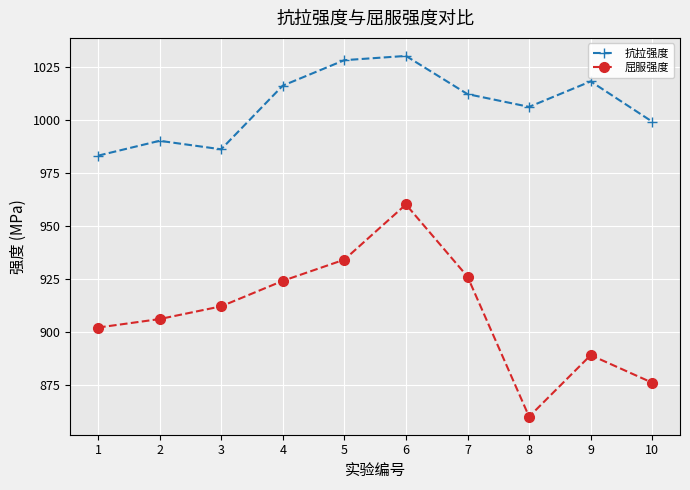

How many distinct data groups are displayed?

2